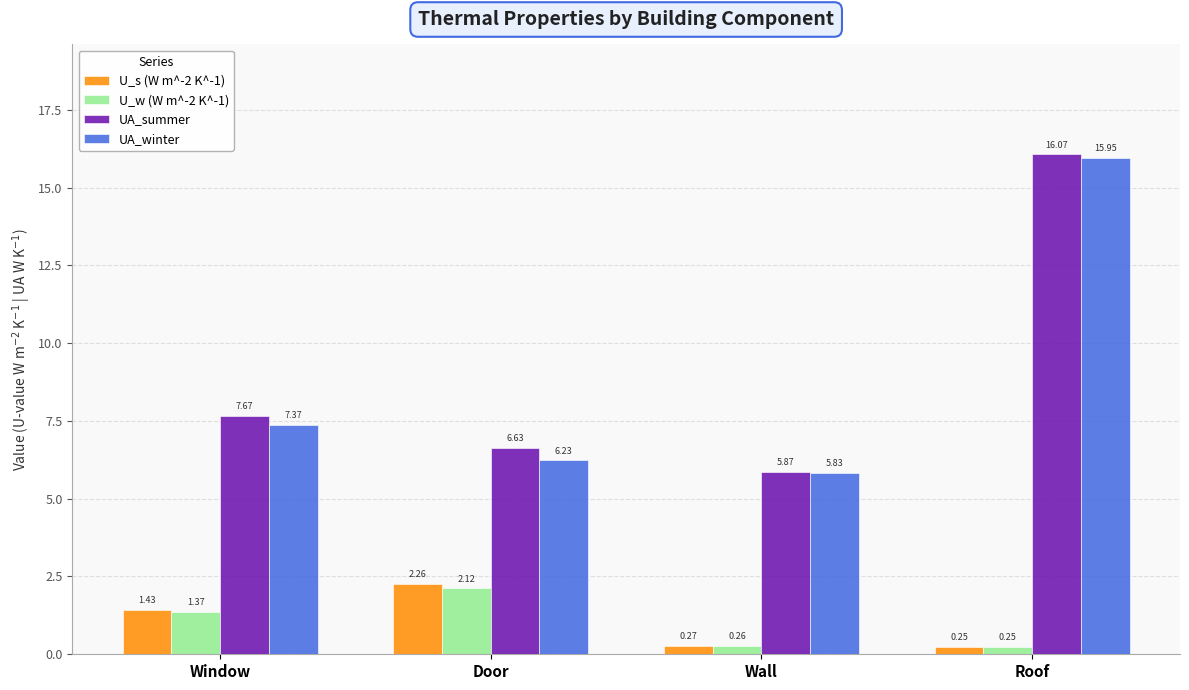

At which label does U_s (W m^-2 K^-1) first exceed 1?

Window